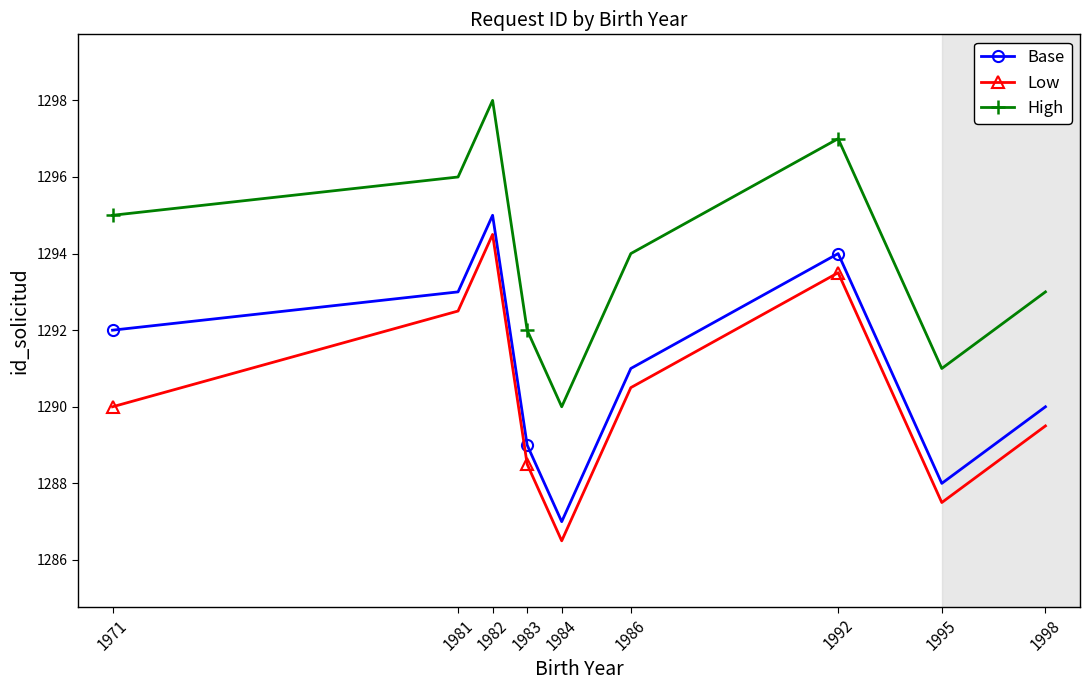

True or false: High and Low cross at least once.

False